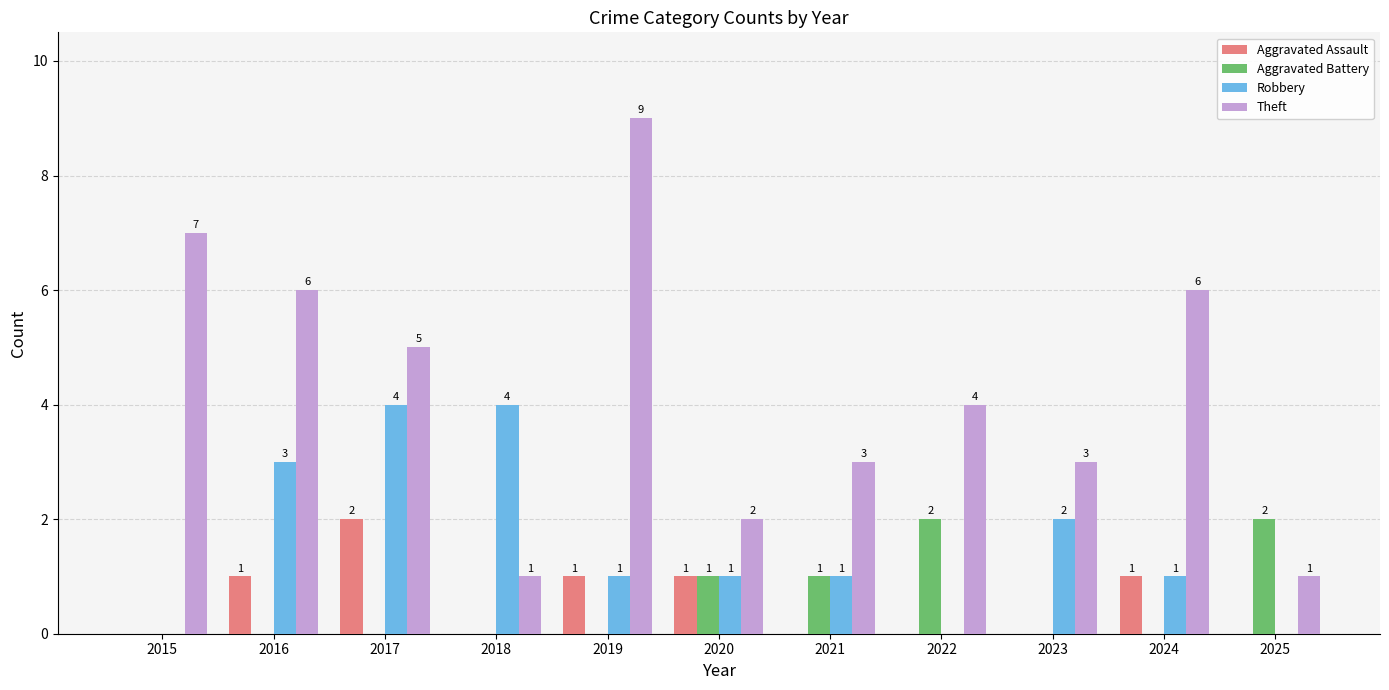

How many groups of bars are there?

11